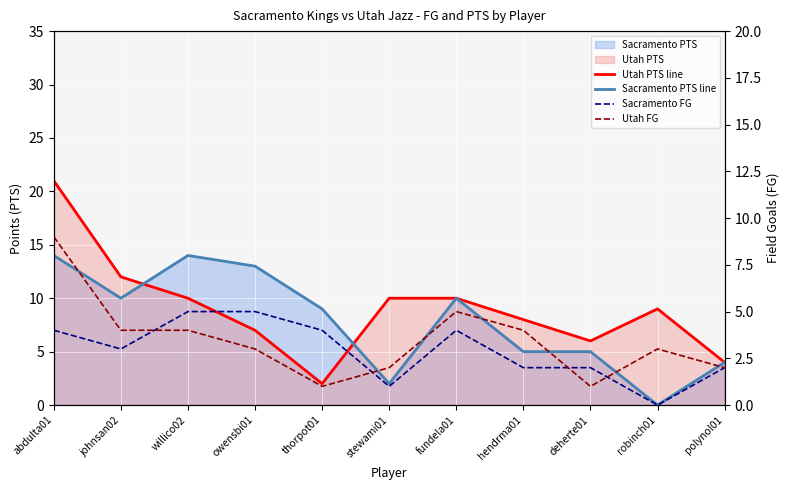

Which series changed the most between abdulta01 and owensbi01?

Utah PTS line